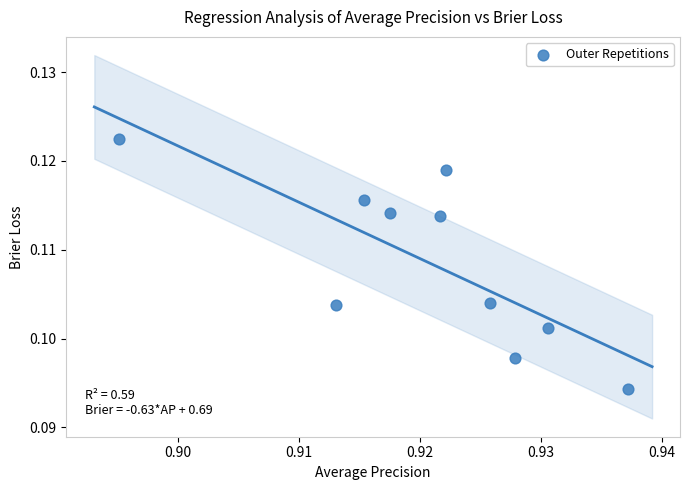

How many data points are displayed?

10